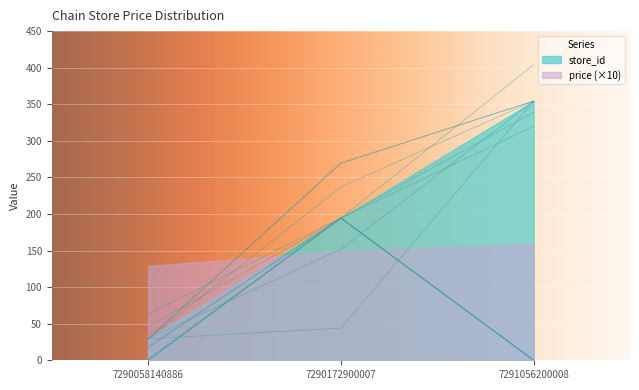

Does the chart display data point markers on the line(s)?

No